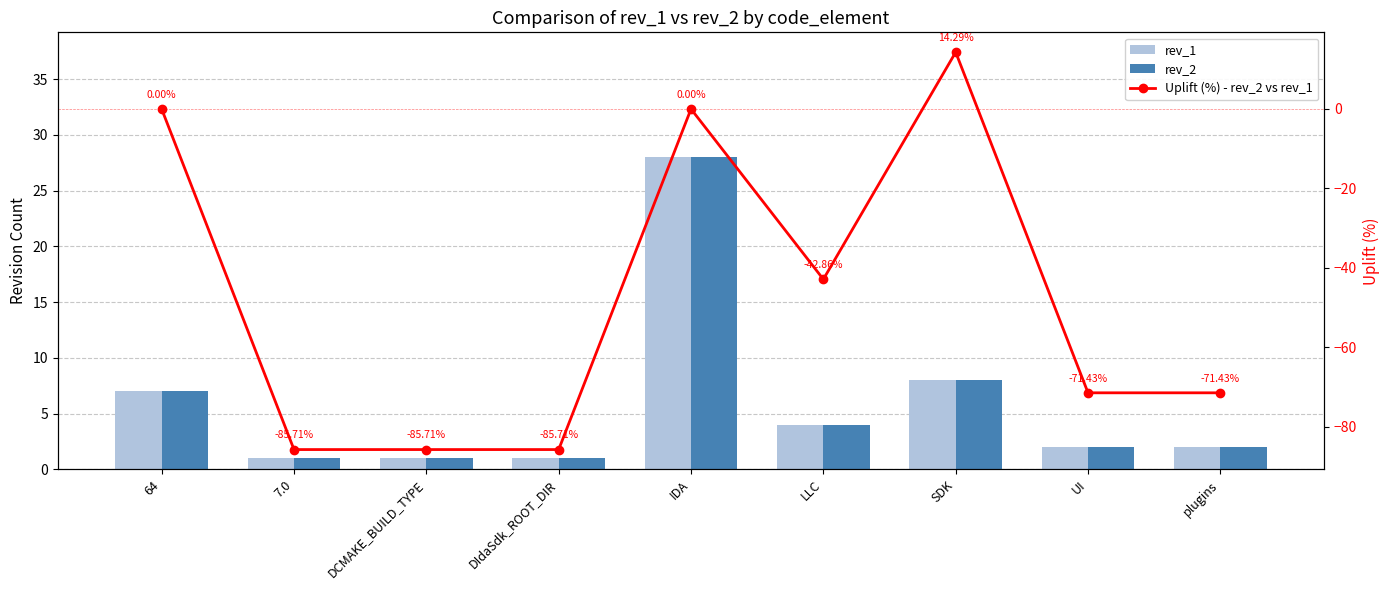

Reading left to right, list all the values displayed in this chart.

rev_1: 7.0	1.0	1.0	1.0	28.0	4.0	8.0	2.0	2.0
rev_2: 7.0	1.0	1.0	1.0	28.0	4.0	8.0	2.0	2.0
Uplift (%) - rev_2 vs rev_1: 0.0	-85.7	-85.7	-85.7	0.0	-42.9	14.3	-71.4	-71.4